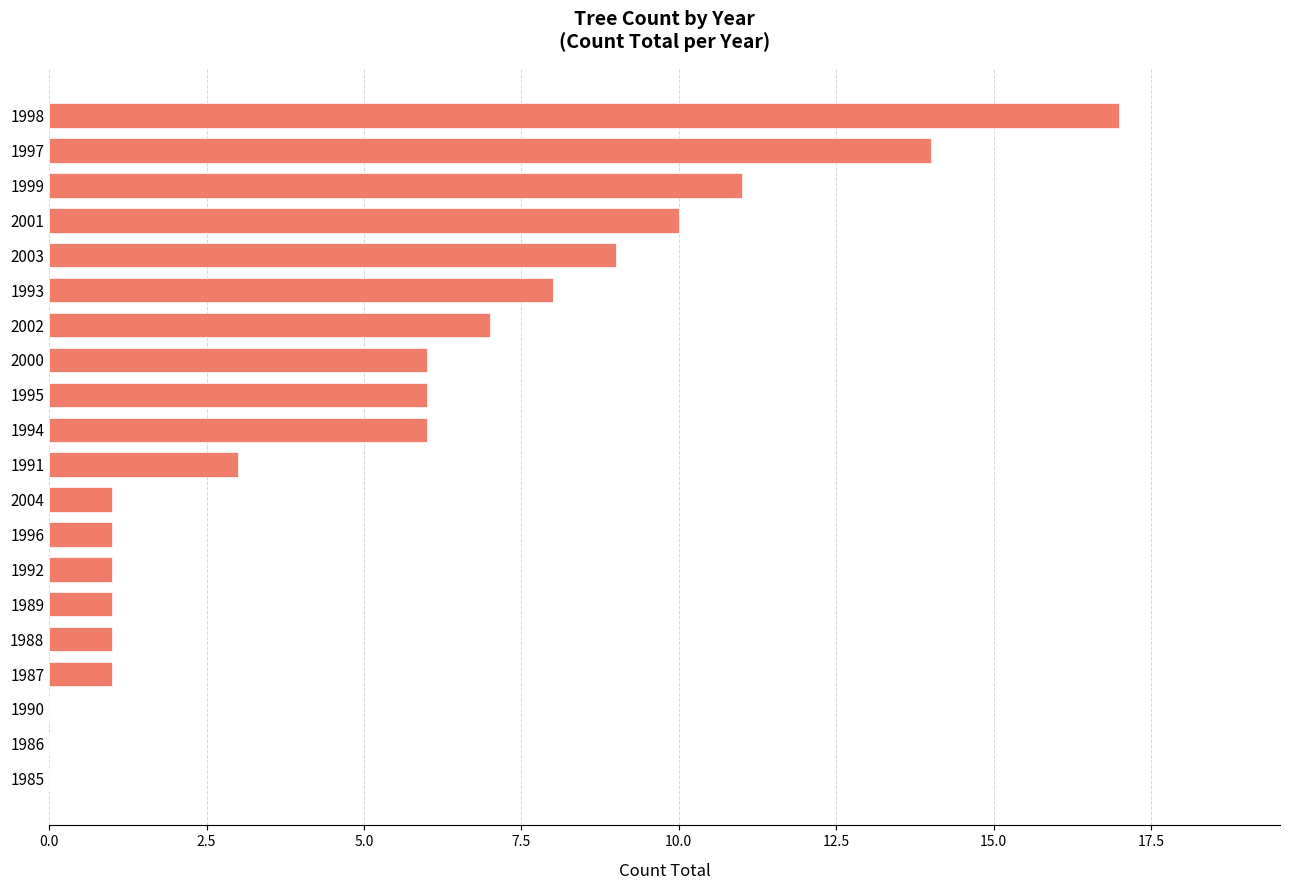

Does the chart contain stacked bars?

No